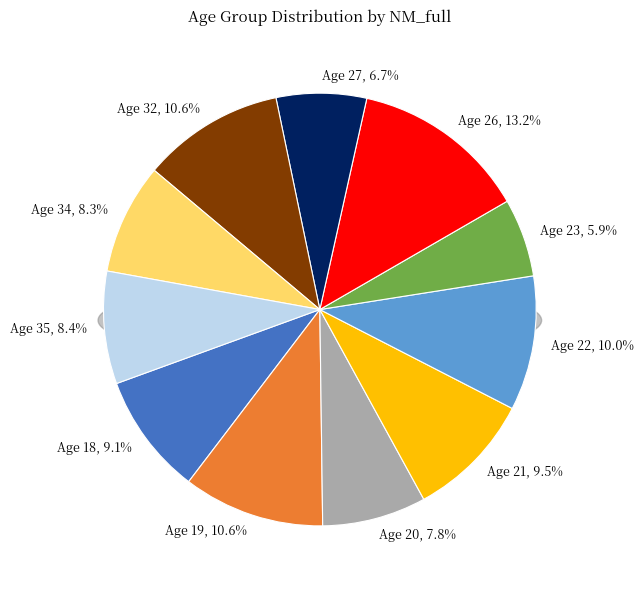

To the nearest percent, what portion does 34 represent?

8%